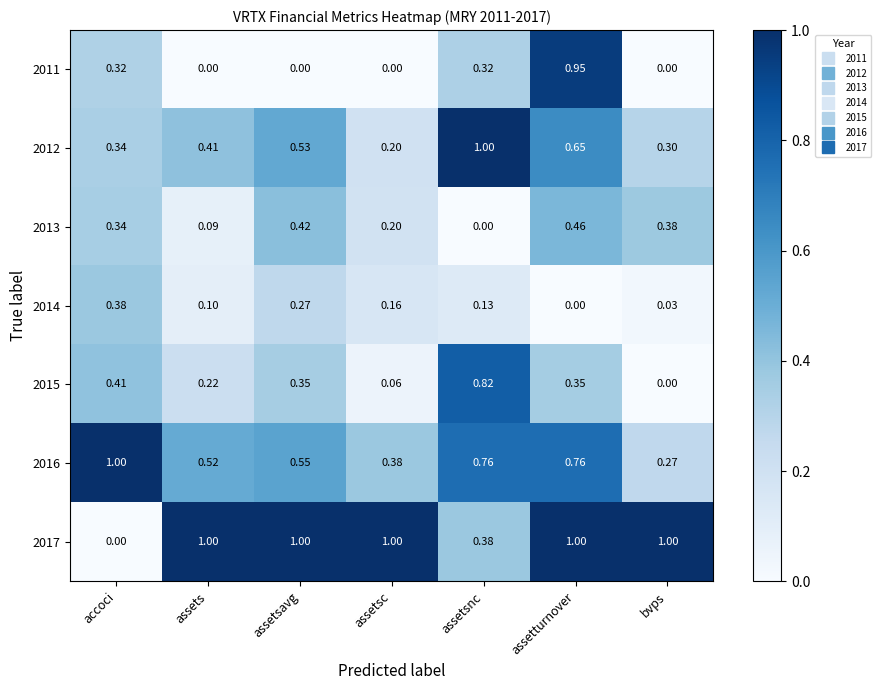

Rank the categories by 2012 value from lowest to highest.

assetsc, bvps, accoci, assets, assetsavg, assetturnover, assetsnc